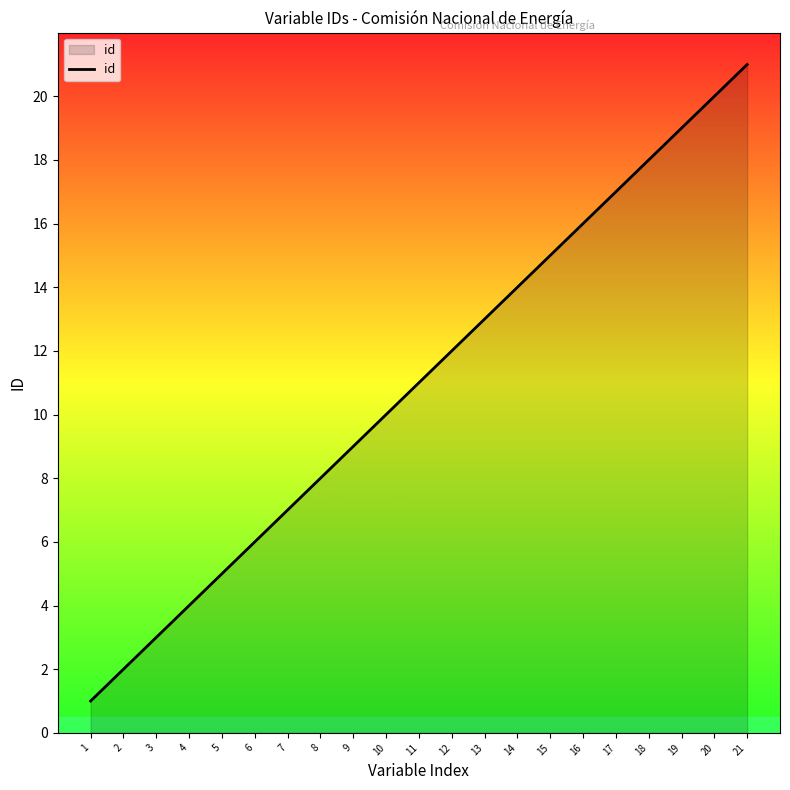

The value at 18 is 10. True or false?

False